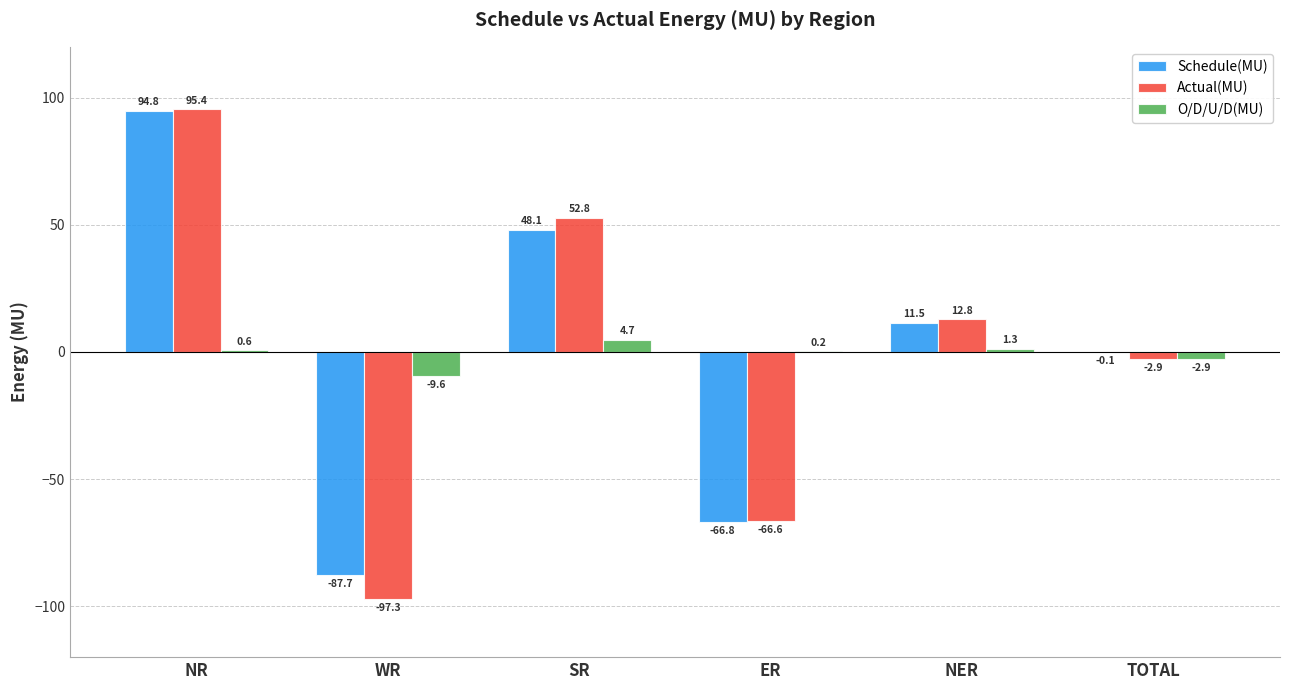

How many groups of bars are there?

6